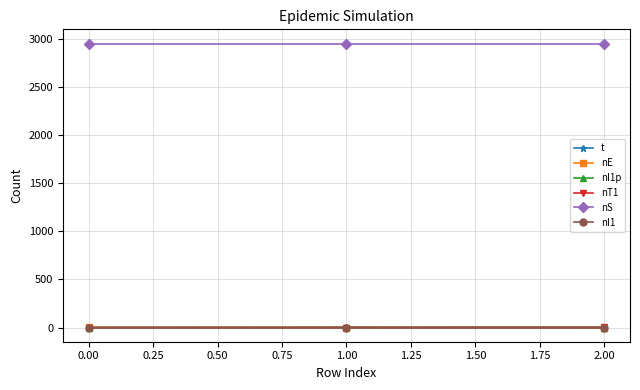

What is the greatest value displayed?

2951.0